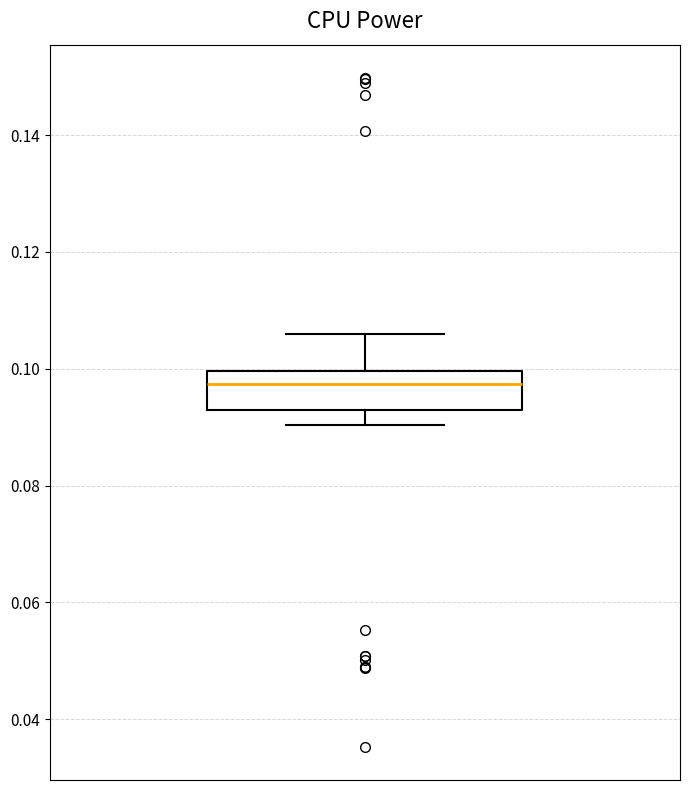

Where is the lower edge of the box on the y-axis? The values are not printed on the chart, so give them approximately, as read against the axis.

0.092